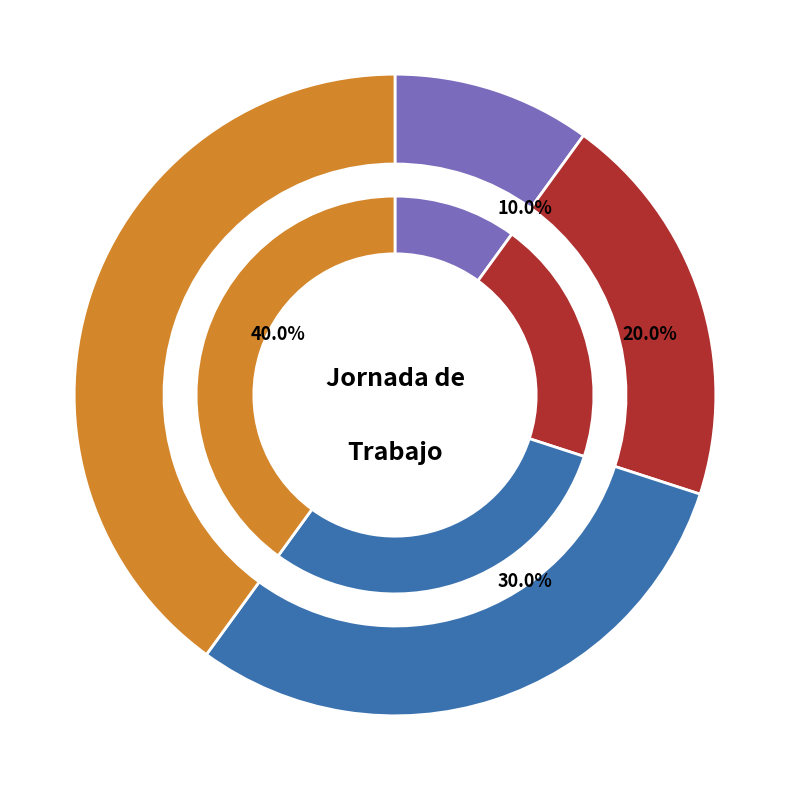

Count the number of slices in the pie.

4